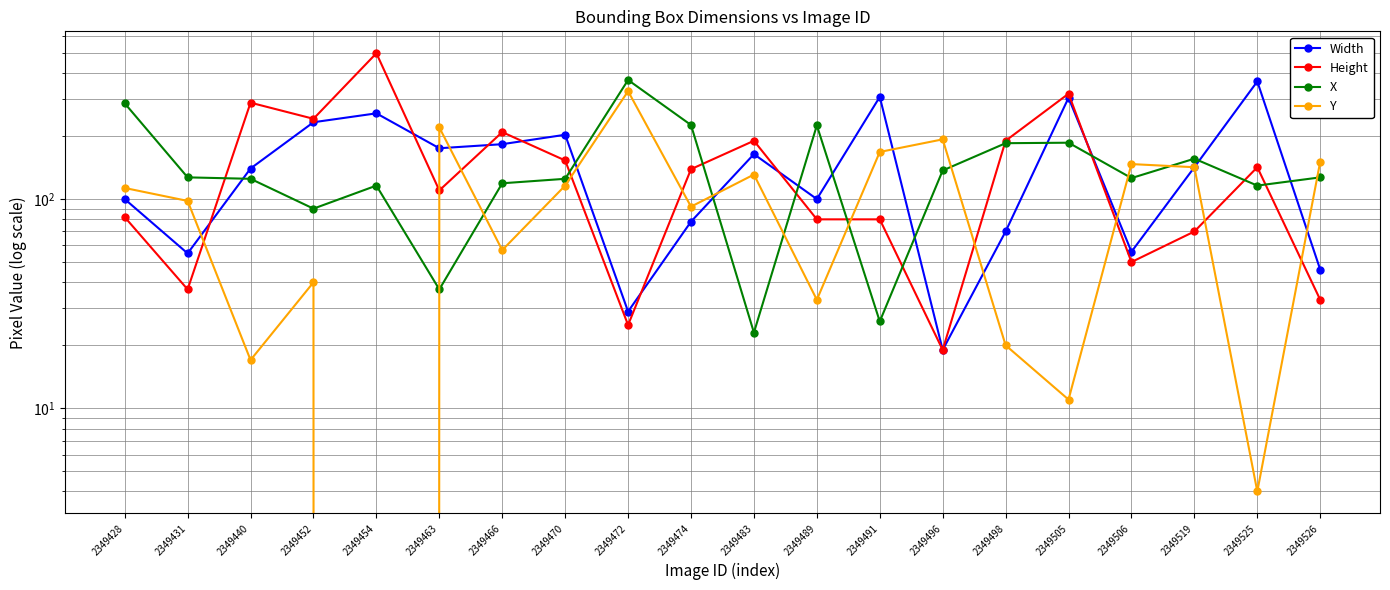

Which has a higher value, 2349505 or 2349496?

2349505